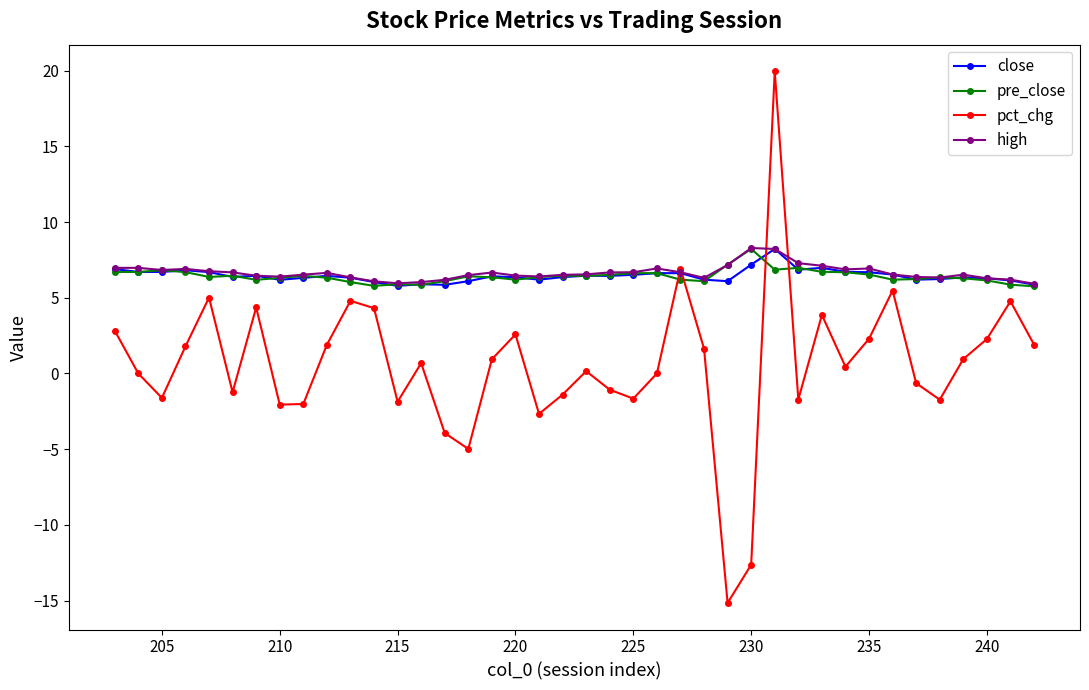

What is the difference between the maximum and second lowest values in the close series?

2.4